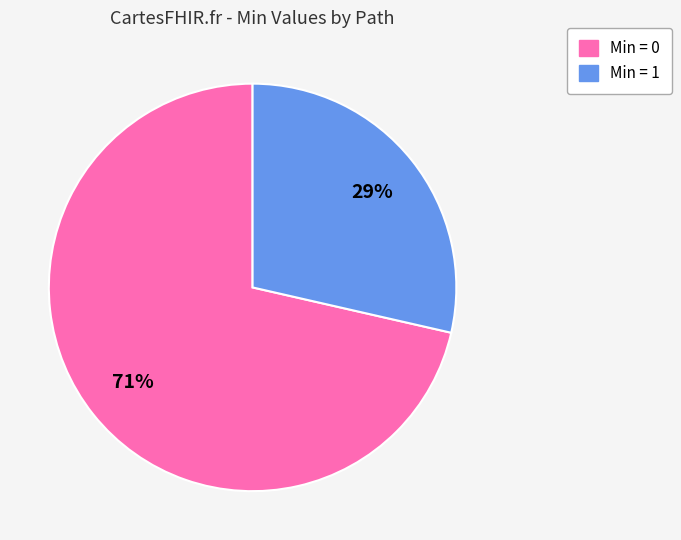

Between Min = 0 and Min = 1, which is larger?

Min = 0